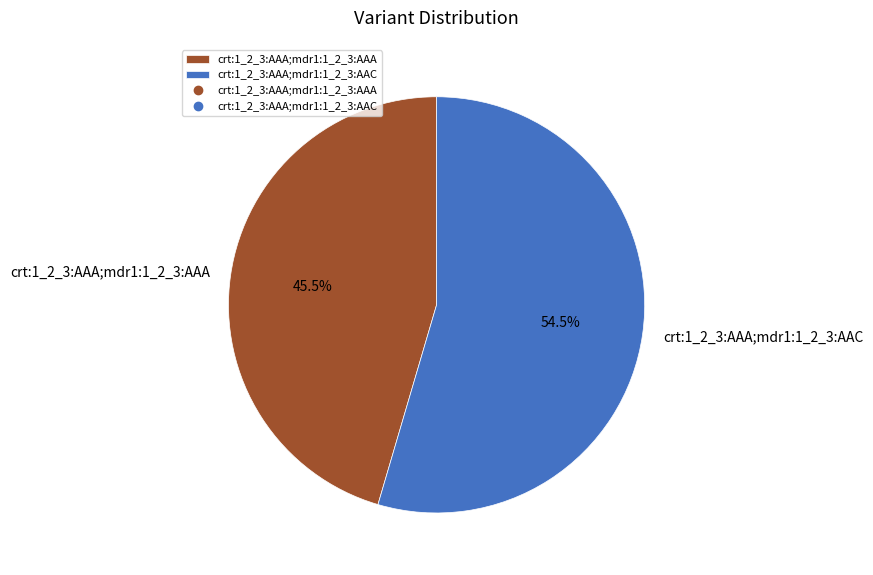

What is the total percentage of crt:1_2_3:AAA;mdr1:1_2_3:AAA and crt:1_2_3:AAA;mdr1:1_2_3:AAC?

100.0%